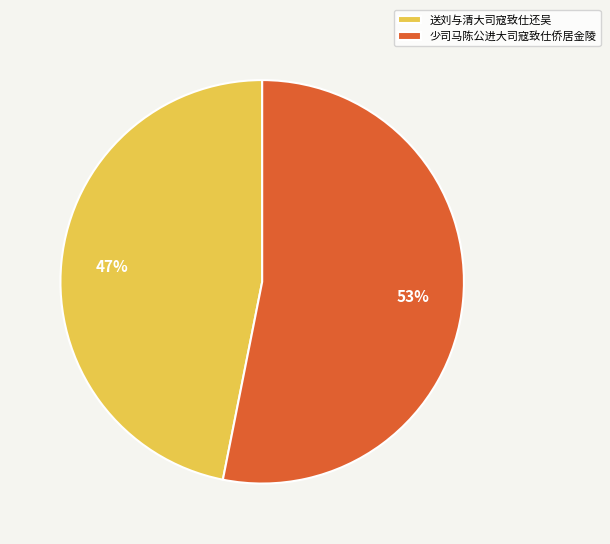

Rank the categories by value from lowest to highest.

送刘与清大司寇致仕还吴, 少司马陈公进大司寇致仕侨居金陵